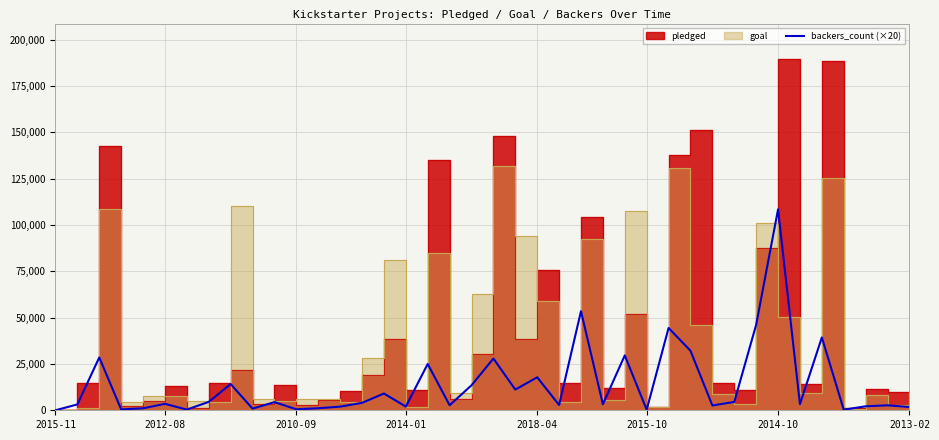

How many points are lower than both their immediate neighbors (excluding endpoints)?

13